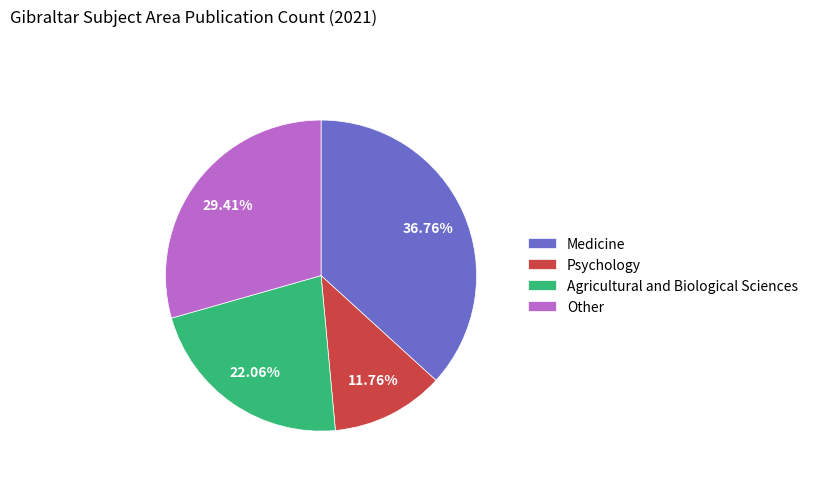

What is the smallest slice in the pie chart?

Psychology